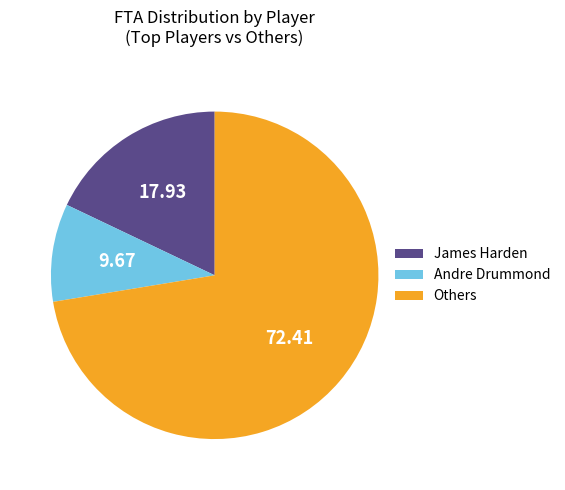

Between Andre Drummond and James Harden, which is larger?

James Harden